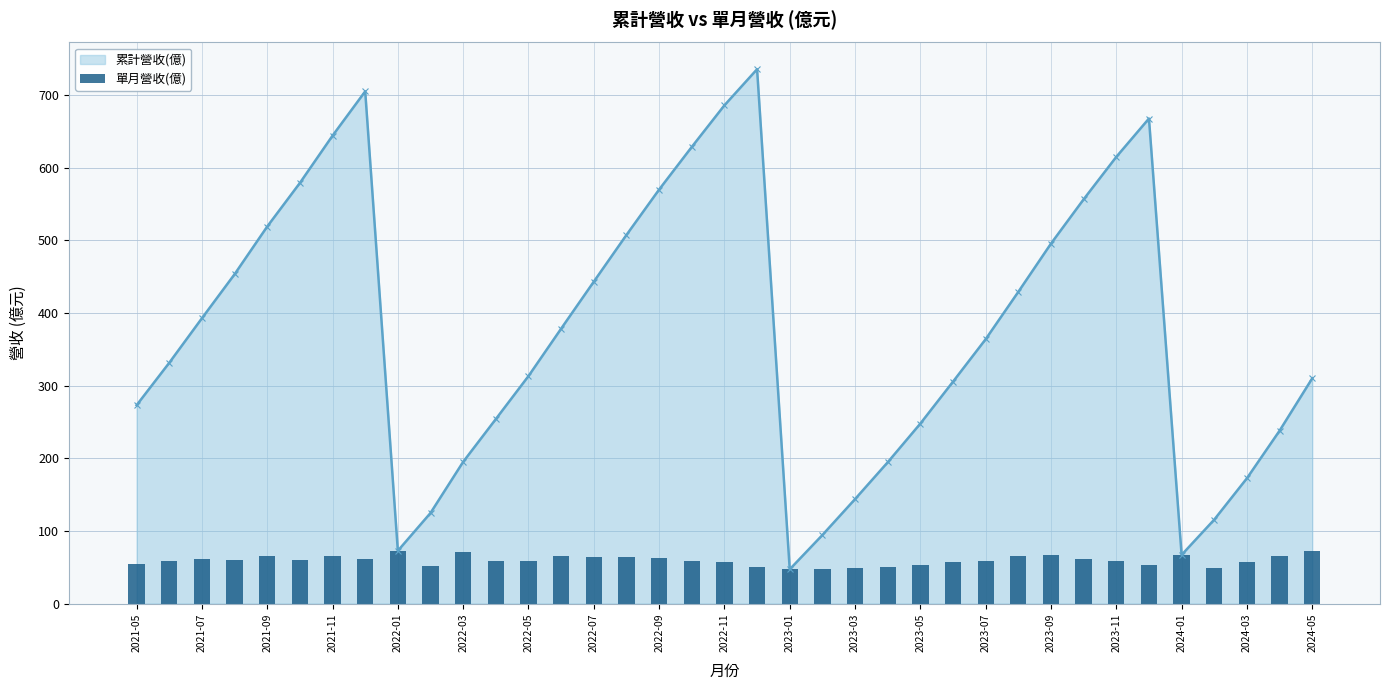

What is the highest value of the 累計營收(億) series?

735.7